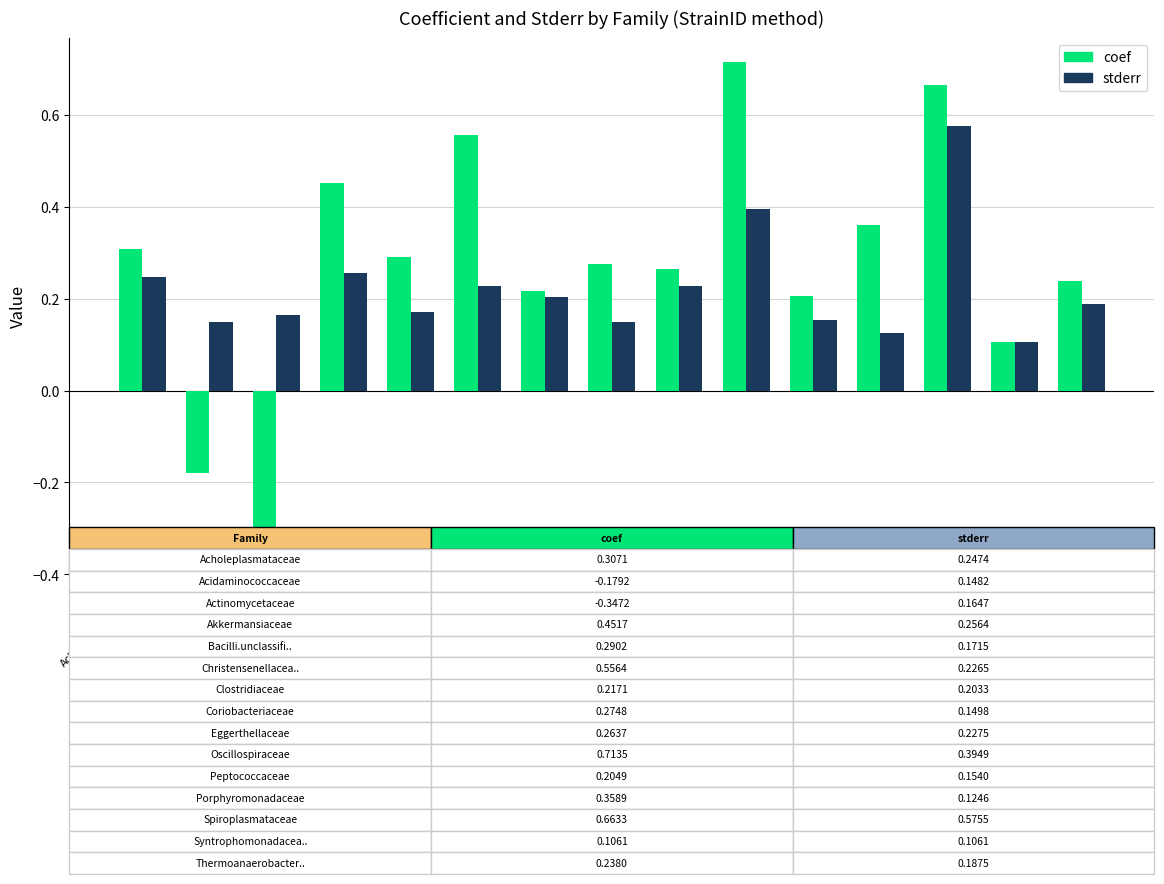

Does the chart contain stacked bars?

No